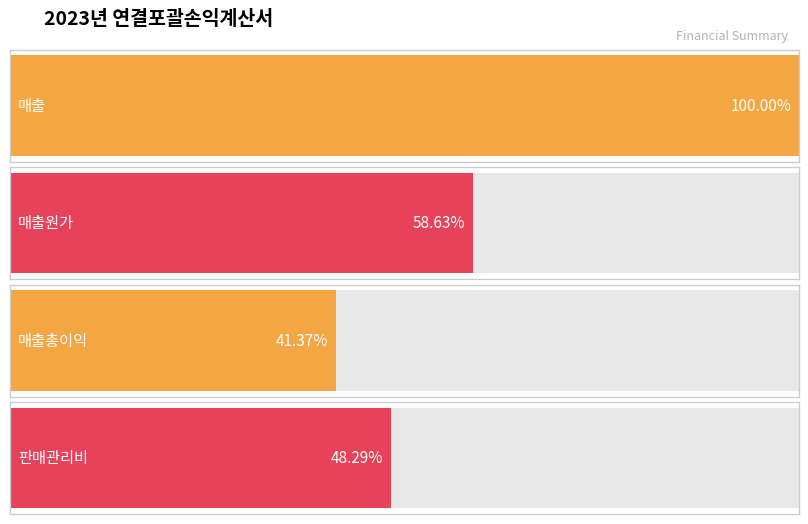

How many bars are there in total?

4